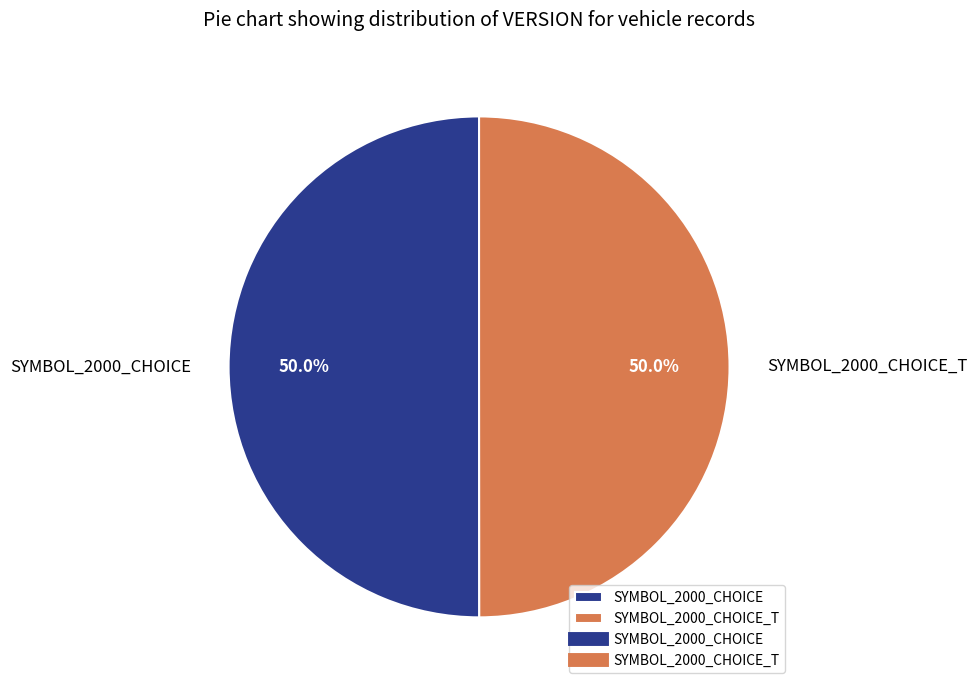

The SYMBOL_2000_CHOICE_T slice represents 38% of the pie. True or false?

False